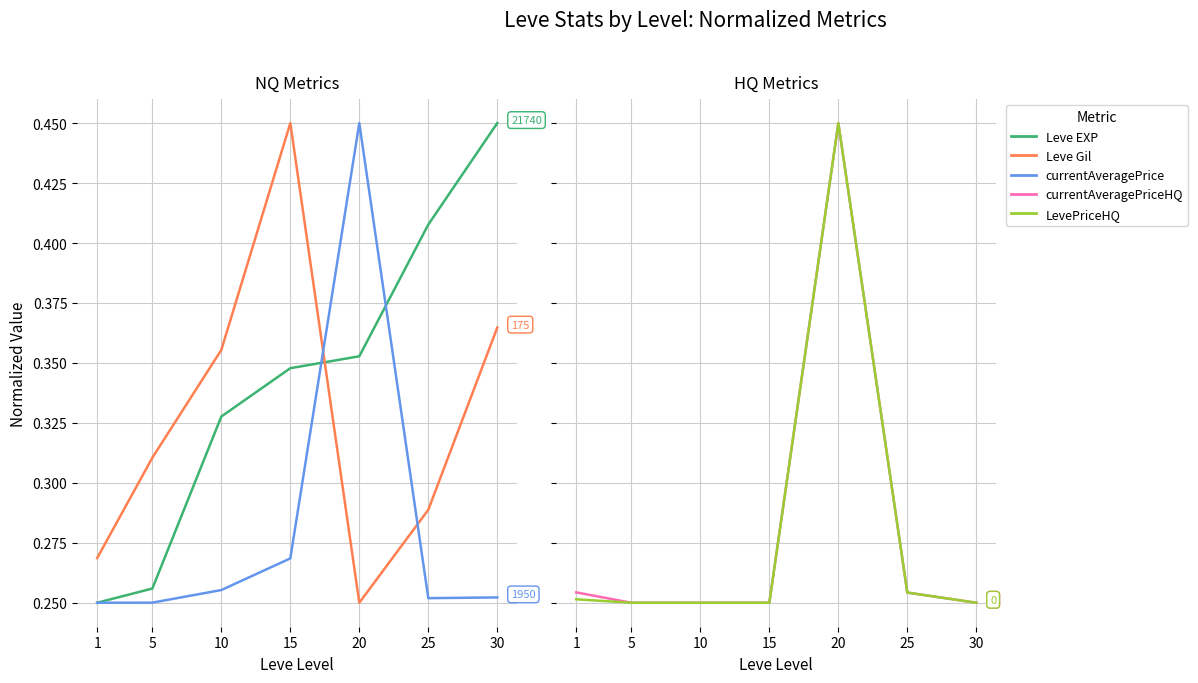

How many data points does each series have?

7